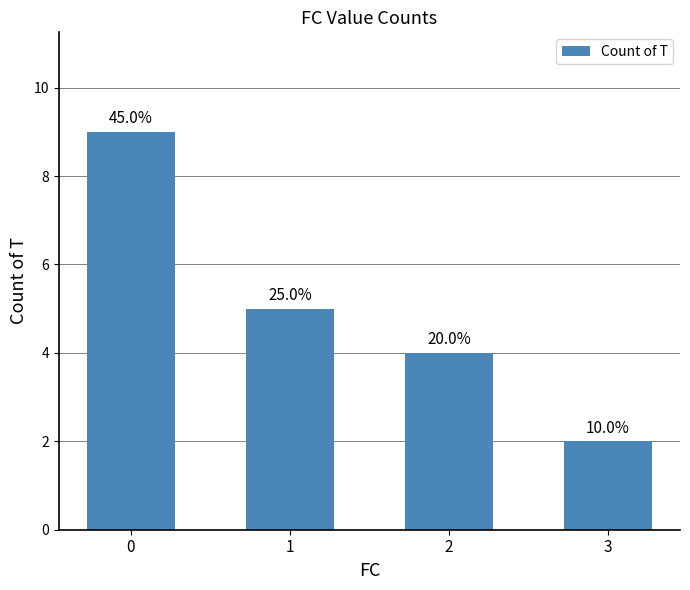

How many bars are there in total?

4